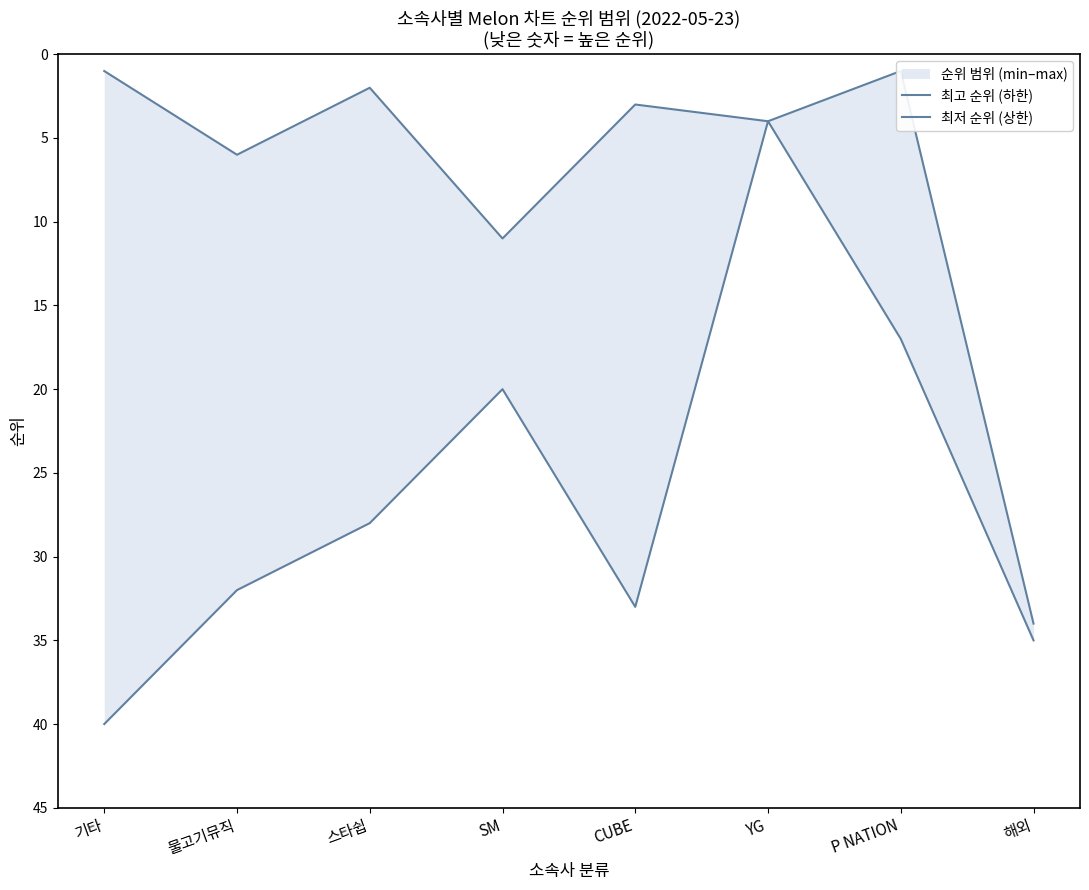

Which series has the largest total across all categories?

최고 순위 (하한)